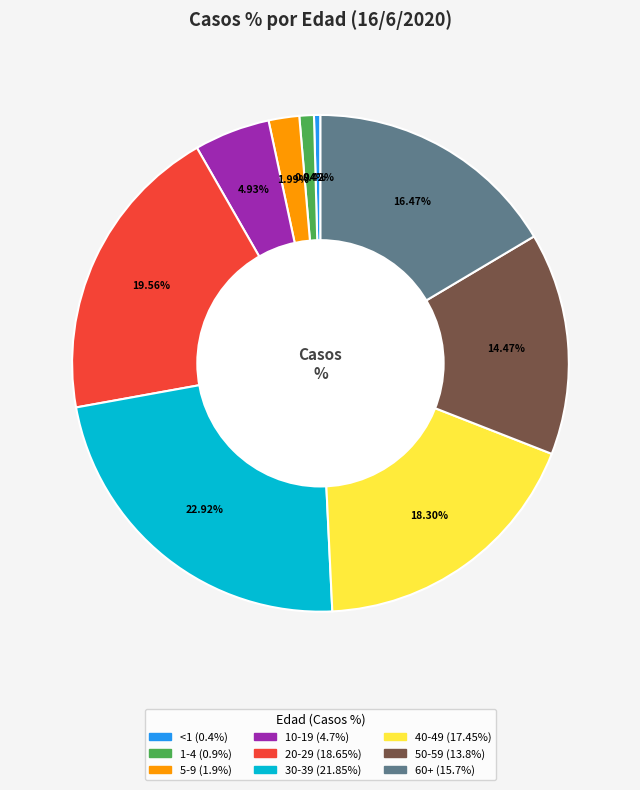

Is there any slice that represents more than half of the pie?

No